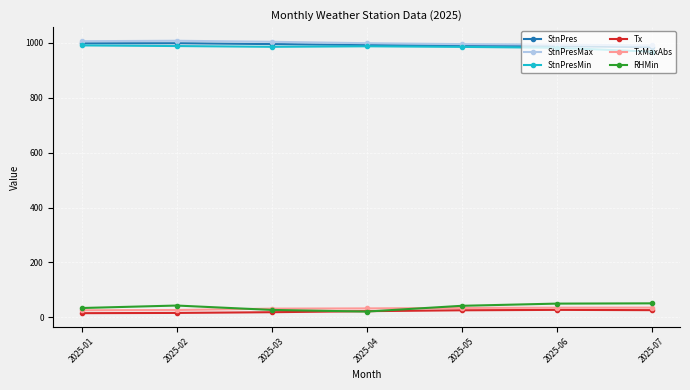

How many data points in StnPres are above 991?

4